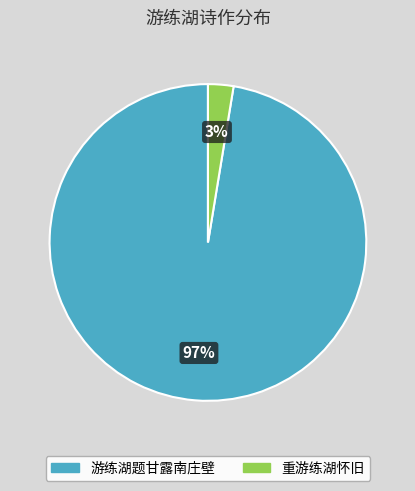

To the nearest percent, what is the combined percentage of 重游练湖怀旧 and 游练湖题甘露南庄壁?

100%